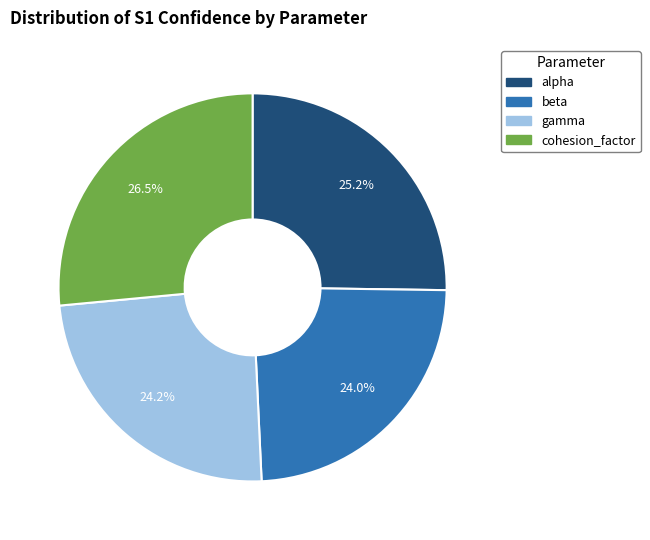

To the nearest percent, what is the difference between the alpha and cohesion_factor slice percentages?

1%